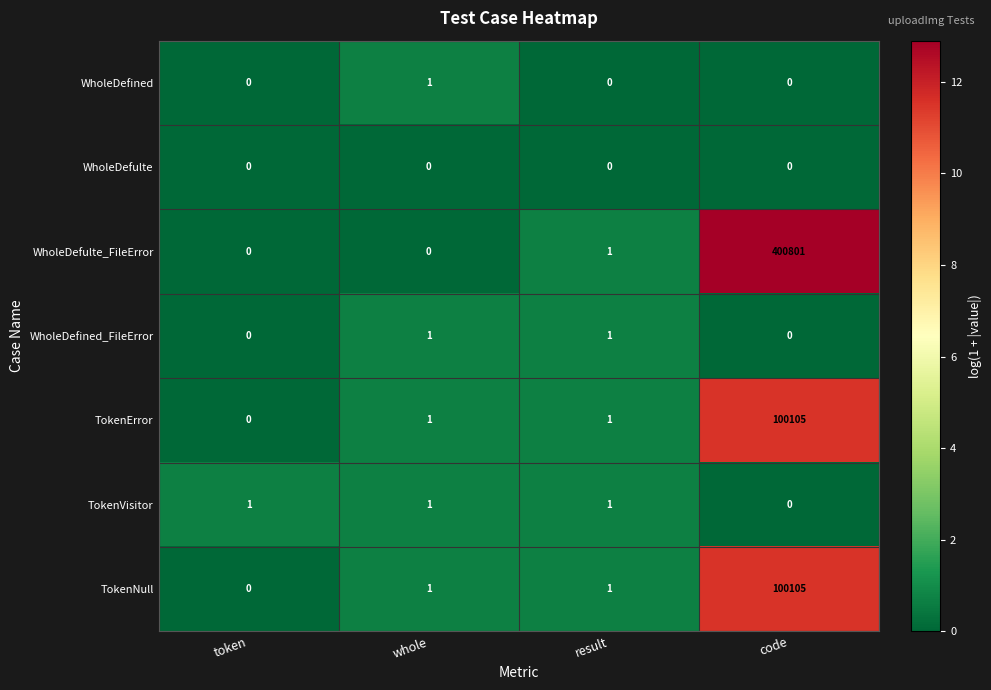

Count the number of categories in the chart.

4